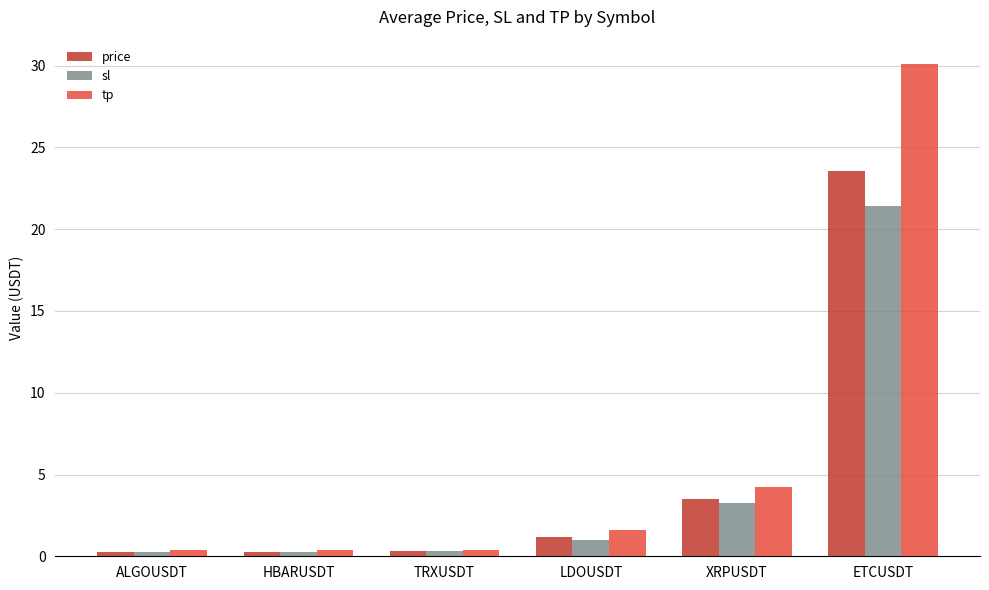

What is the lowest value of the sl series?

0.2